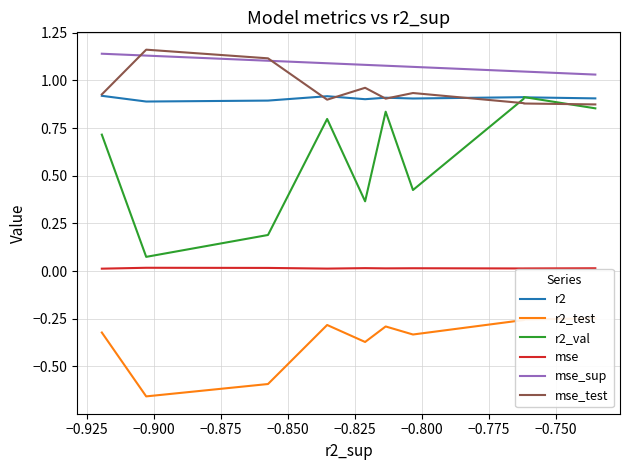

In mse, how many points are lower than both neighbors (excluding endpoints)?

3